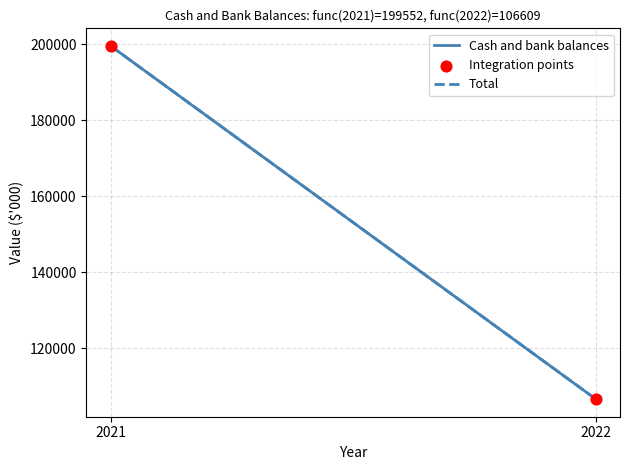

What is the average X value?

2022